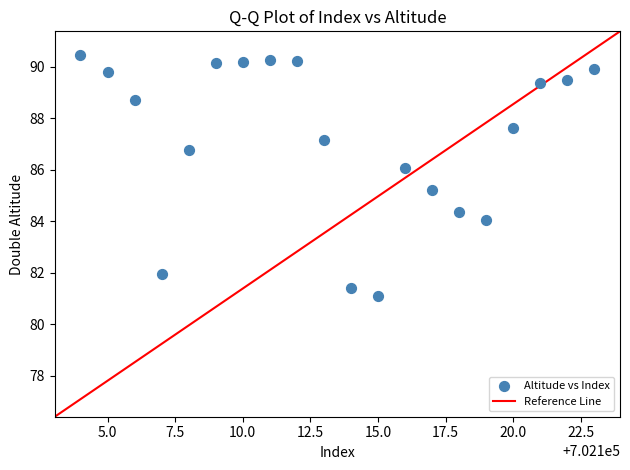

What Y value in the scatter plot is closest to 85?

85.2